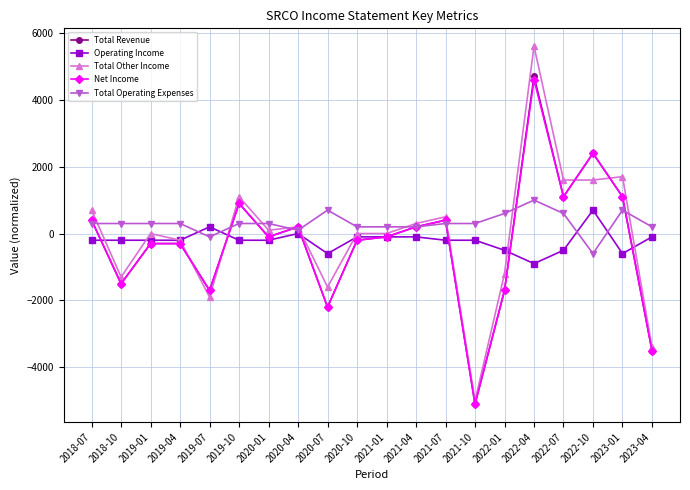

Between which two adjacent categories do Operating Income and Total Operating Expenses first intersect?

2019-04 and 2019-07